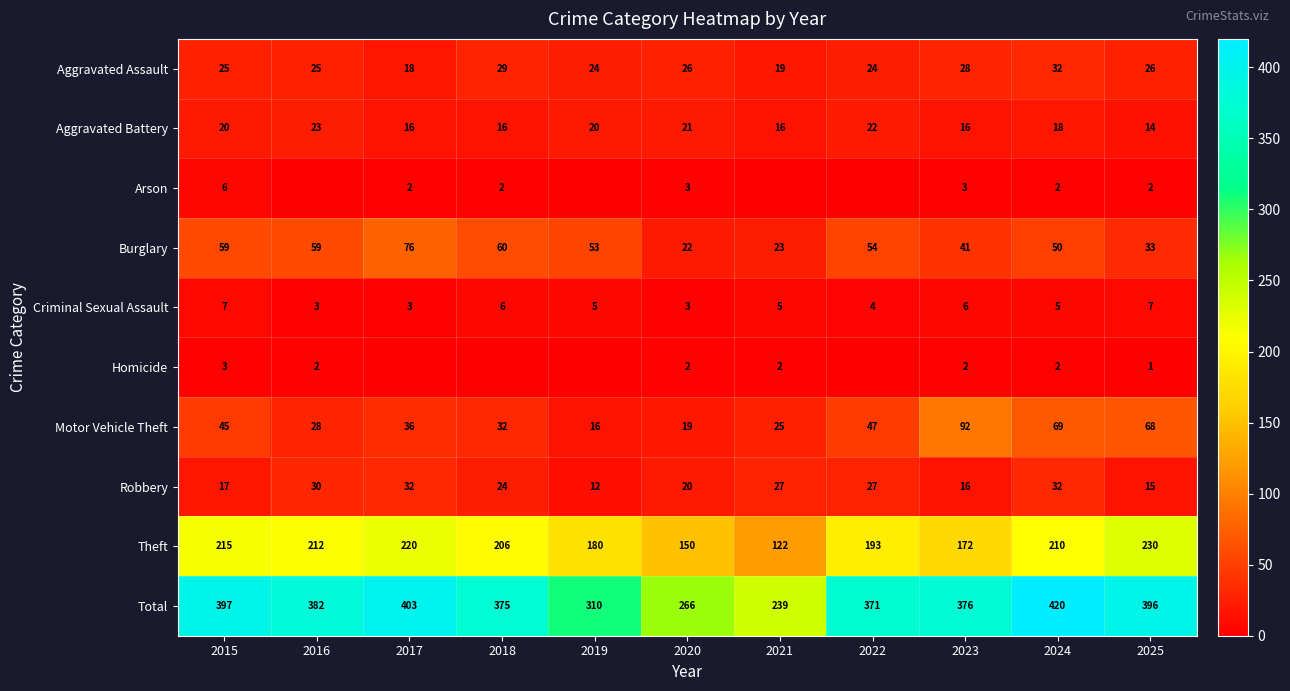

True or false: Arson has a value of 2 at 2018.

True